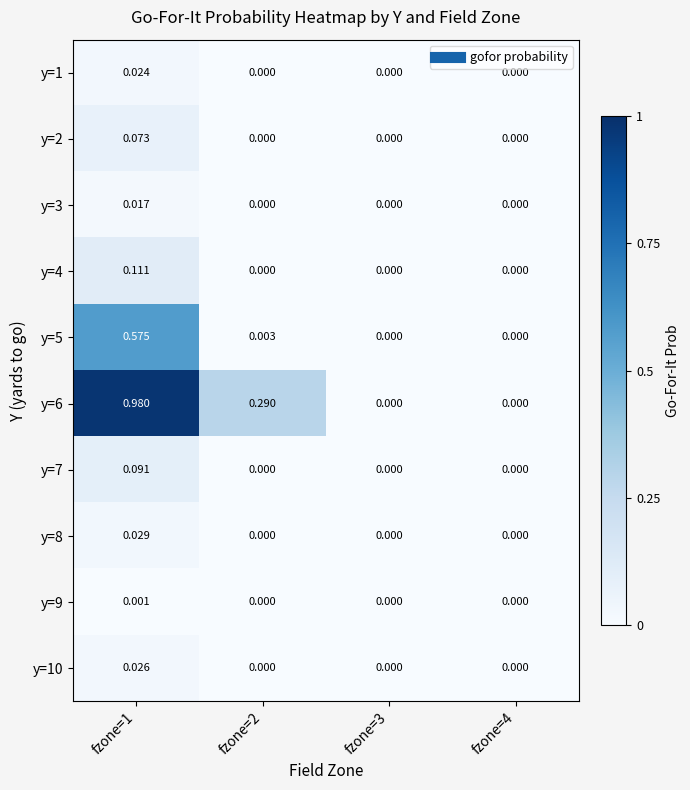

How many data points in y=6 are above 0?

2